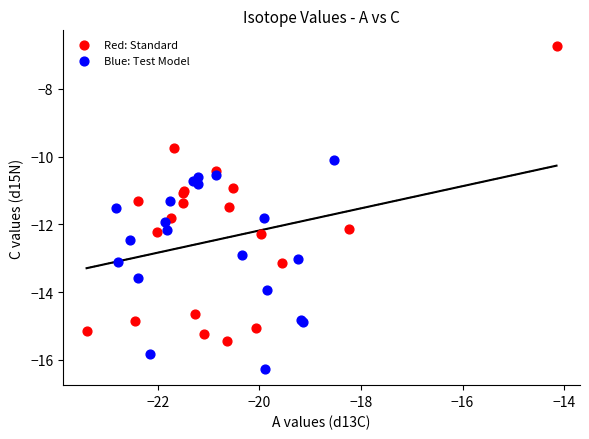

Which series has the largest Y range (max minus min)?

Red: Standard